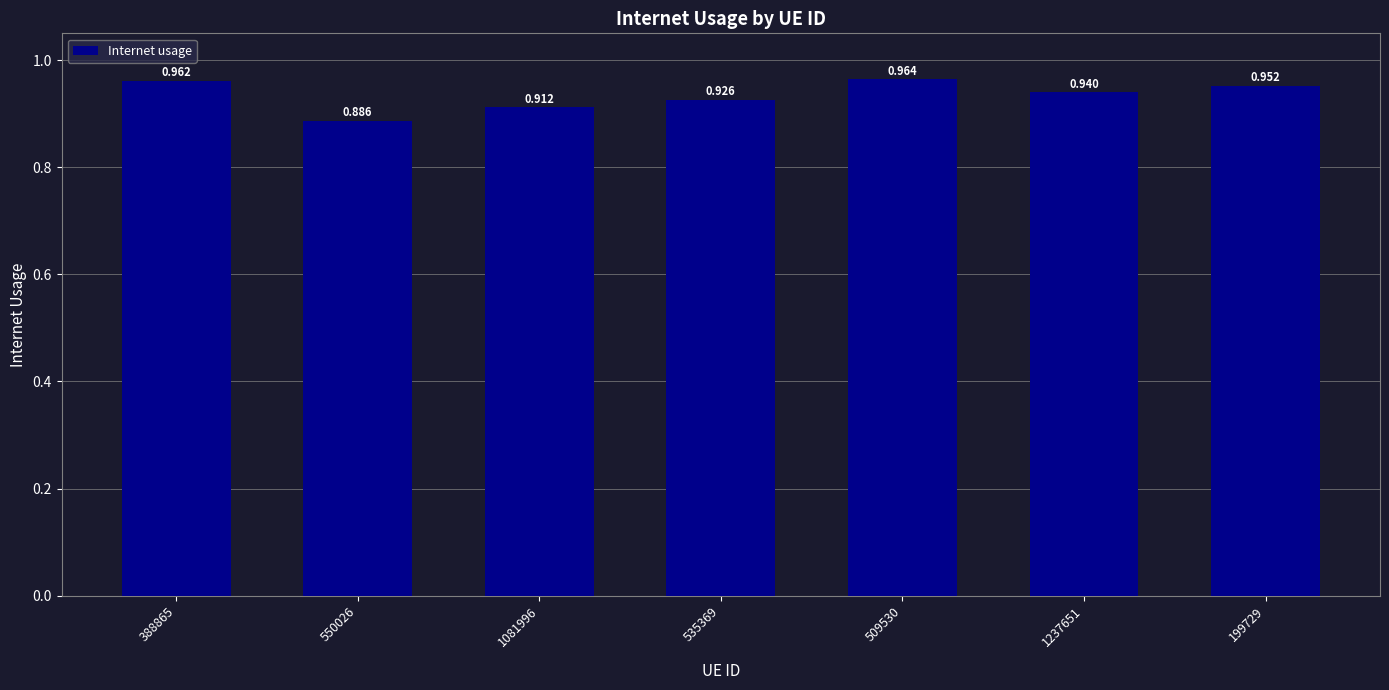

Which has a higher value, 1237651 or 509530?

509530